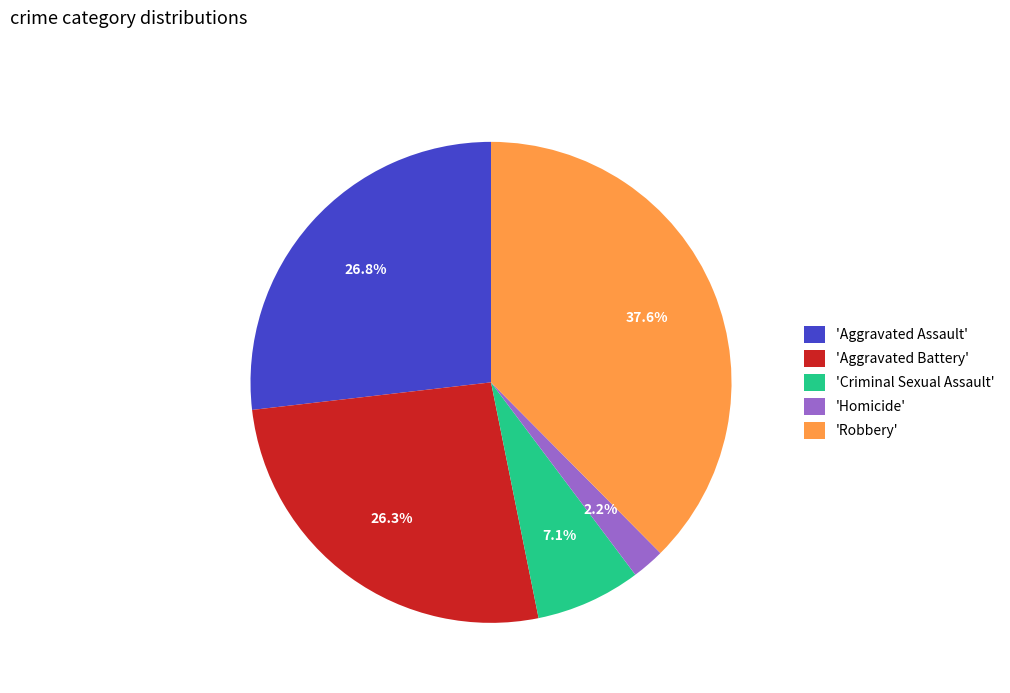

Which slice is the largest?

'Robbery'